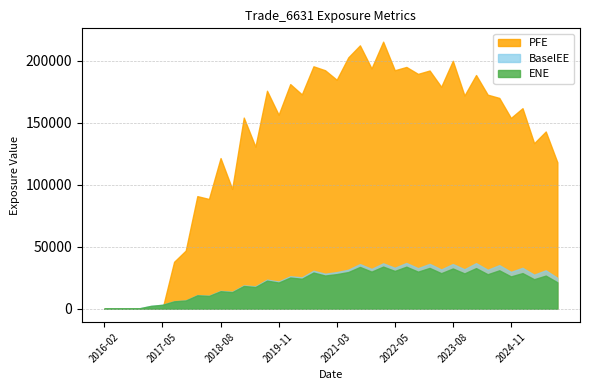

Read the ENE value at 2016-11-28.

285.0